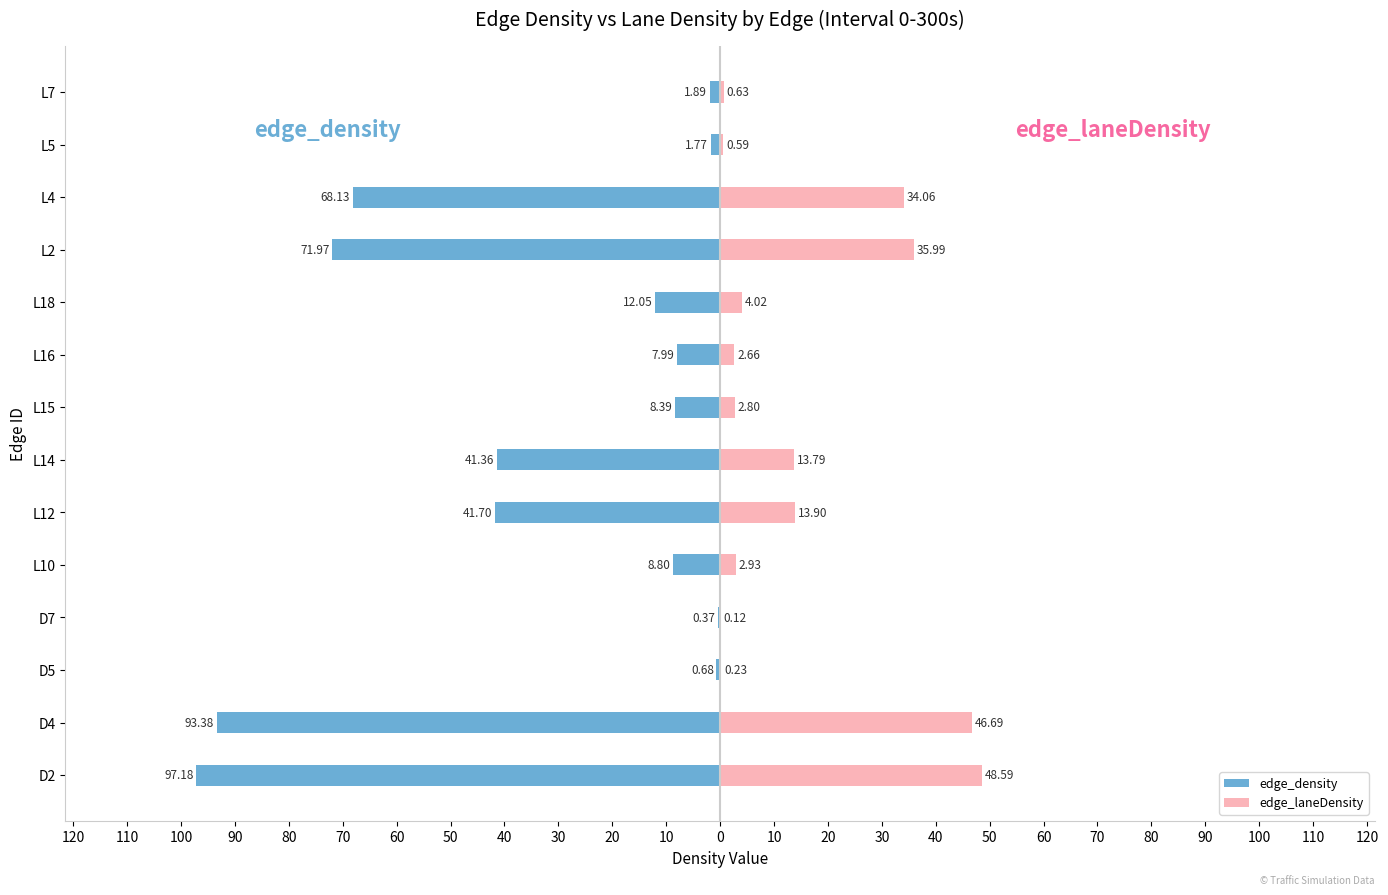

Count the number of data series in this chart.

2